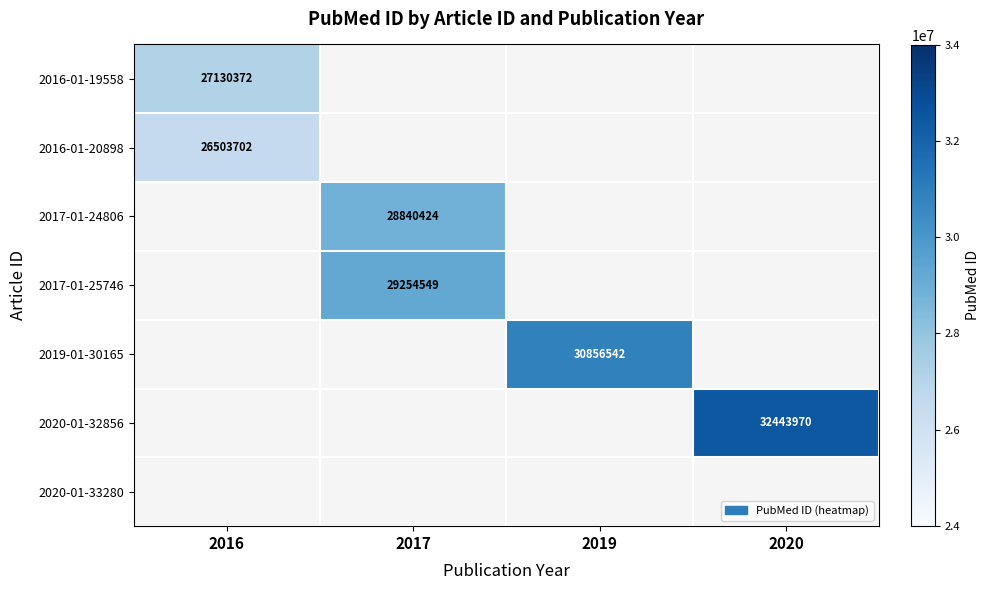

Is it true that 2017-01-24806 equals 28840424 at 2017?

True